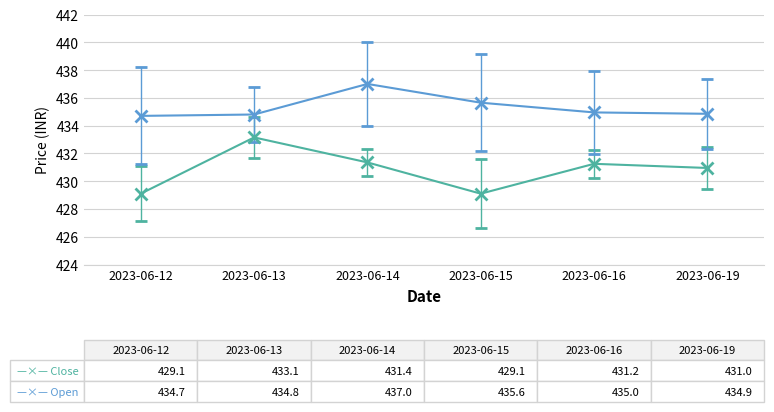

What is the difference between the highest and lowest values at 2023-06-13?

1.6